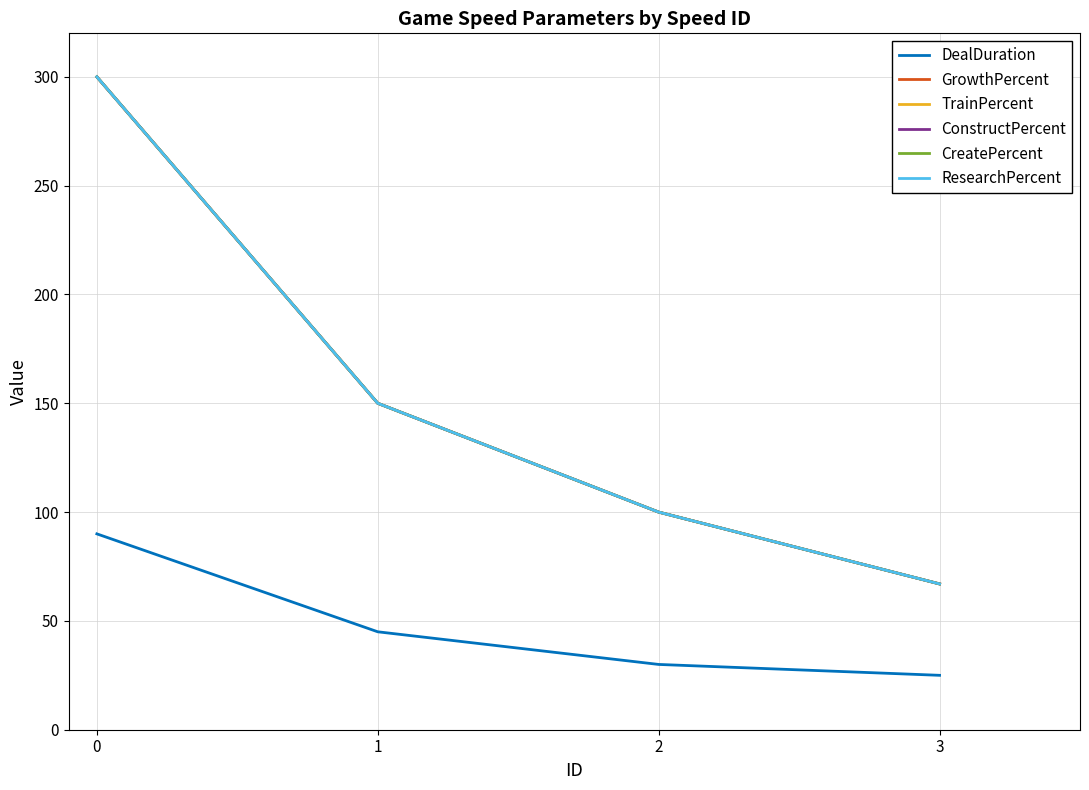

Rank the series by their maximum value, from lowest to highest.

DealDuration, GrowthPercent, TrainPercent, ConstructPercent, CreatePercent, ResearchPercent